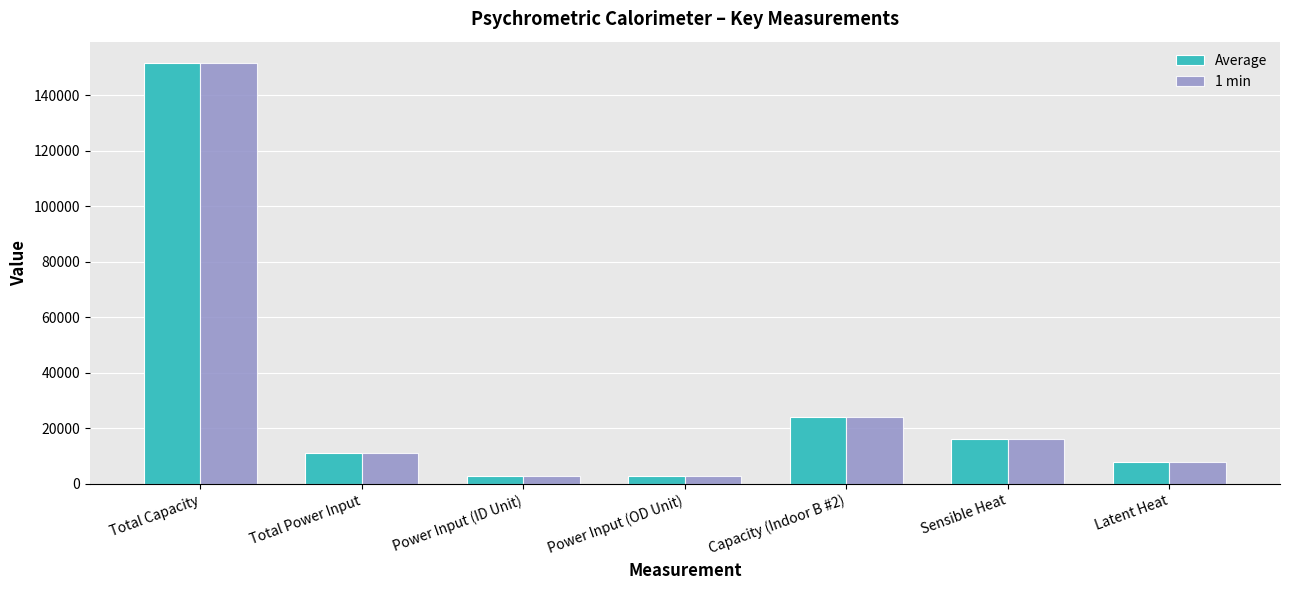

What position from the left is Total Capacity?

1